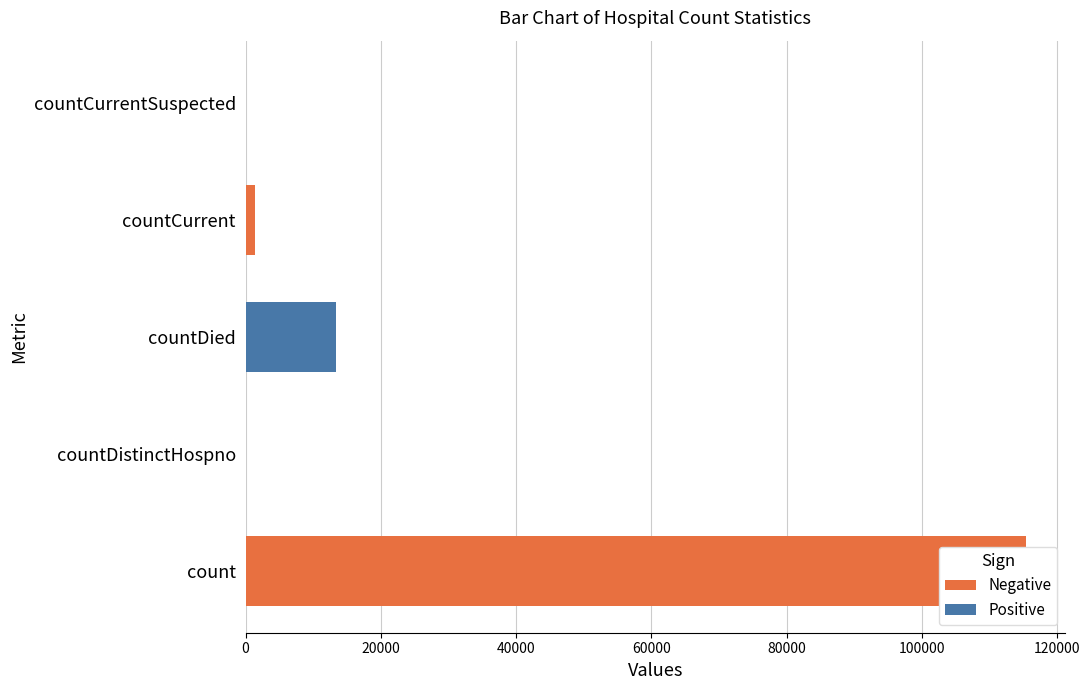

Reading left to right, what are all the values shown in this chart?

count=115379	countDistinctHospno=0	countDied=13343	countCurrent=1383	countCurrentSuspected=0